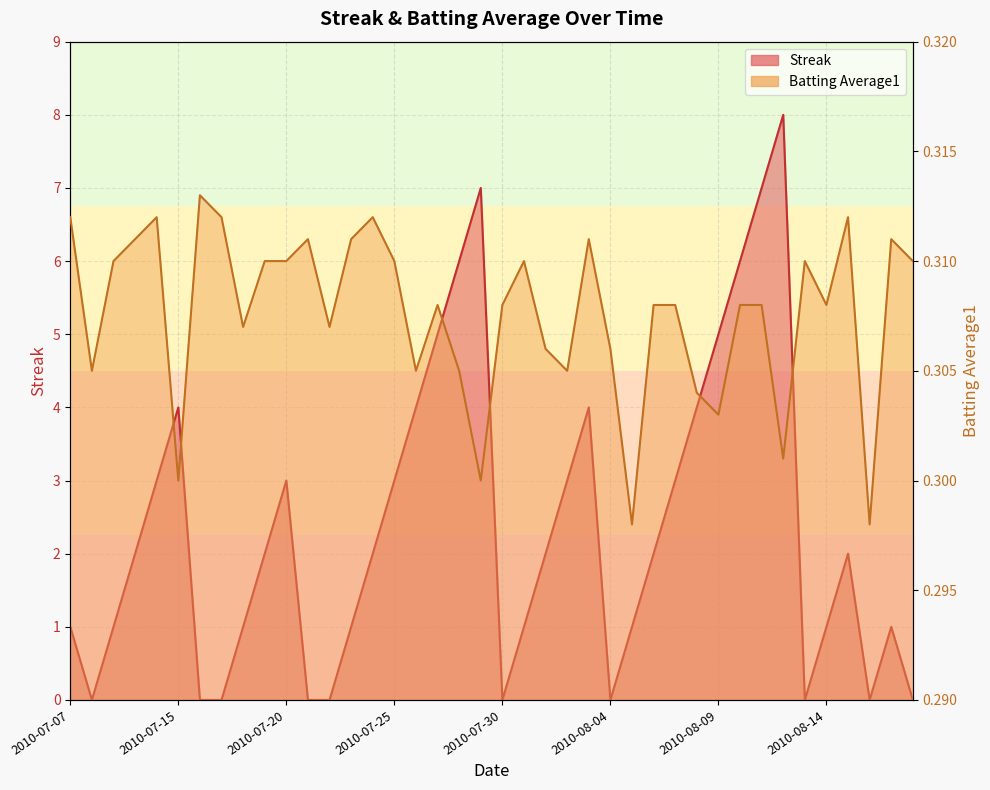

List the series in order of their overall mean, lowest first.

Batting Average1, Streak